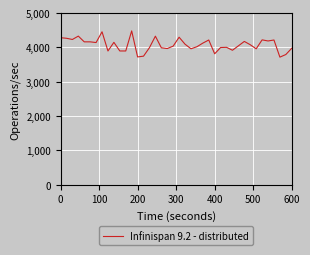

Does the chart have visible grid lines?

Yes